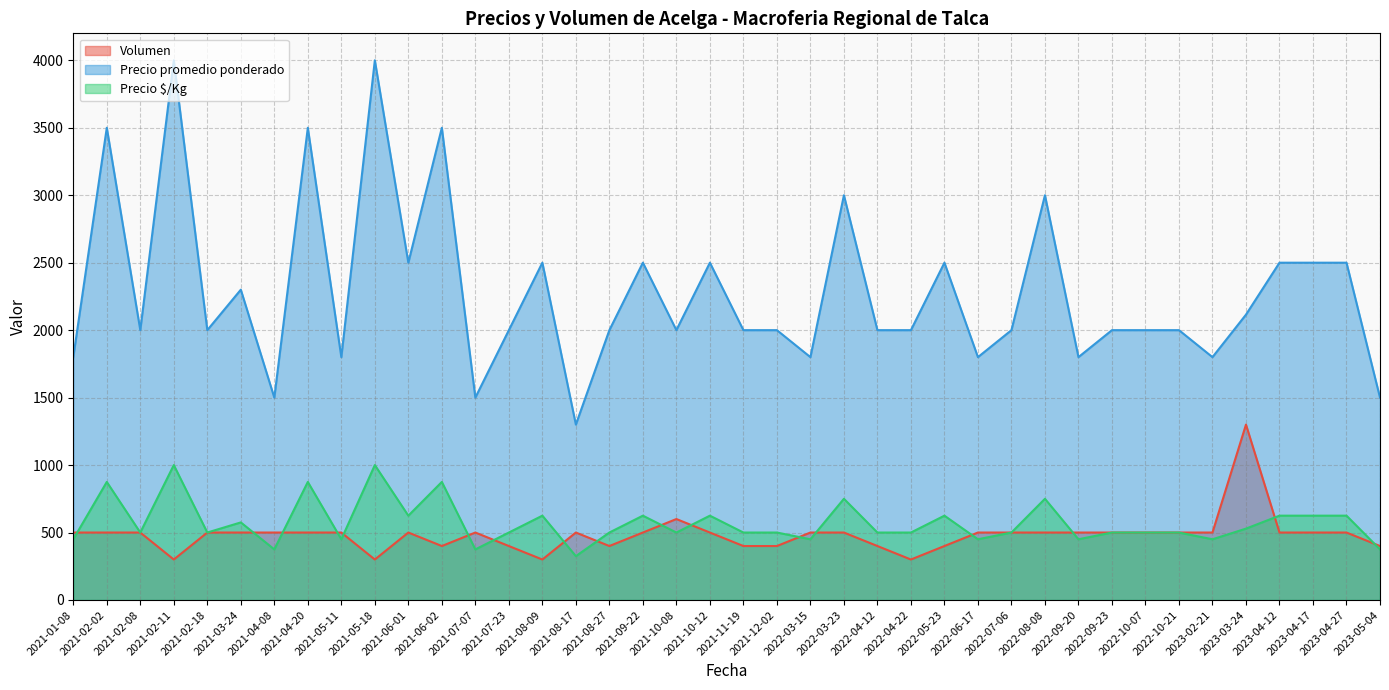

Which category has the lowest value across all series?

2021-02-11